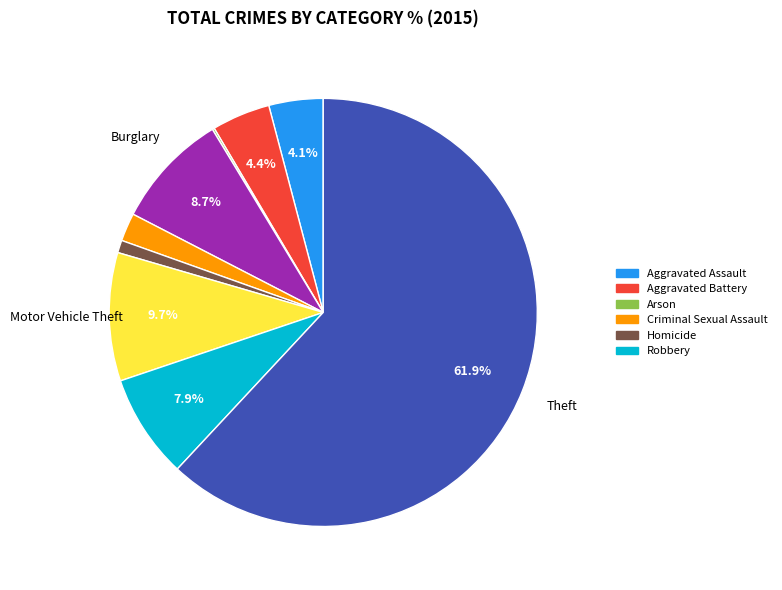

Is there any slice that represents more than half of the pie?

Yes